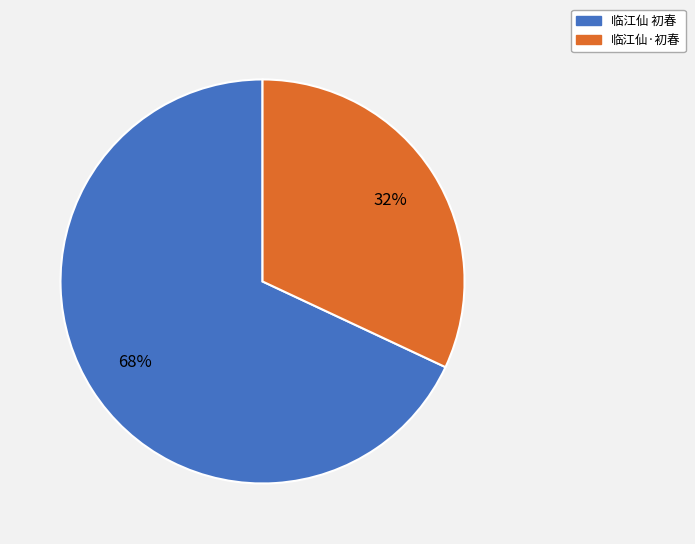

To the nearest percent, what portion does 临江仙·初春 represent?

32%